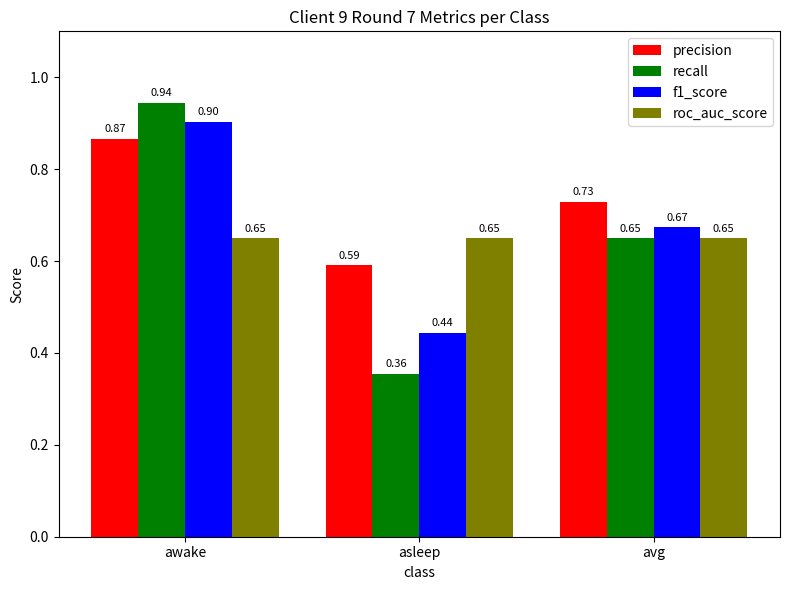

Is it true that f1_score equals 0.9 at awake?

True